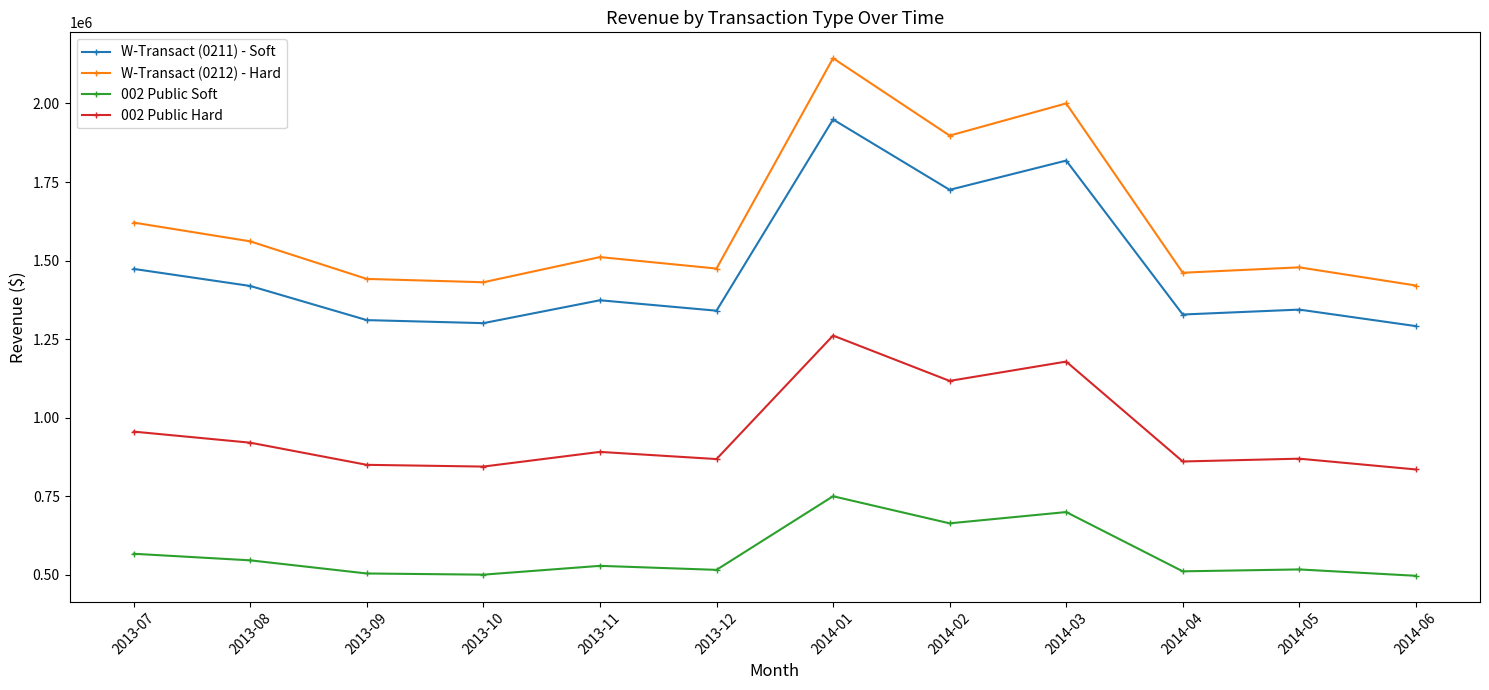

What is the label of the 2nd point from the left?

2013-08